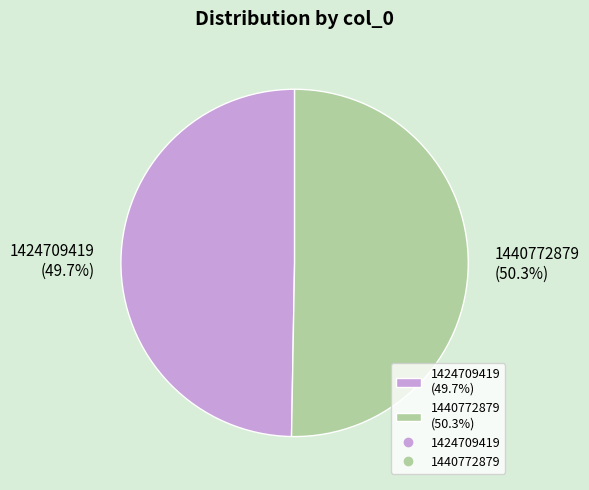

To the nearest percent, what is the difference between the largest and smallest slice percentages?

1%